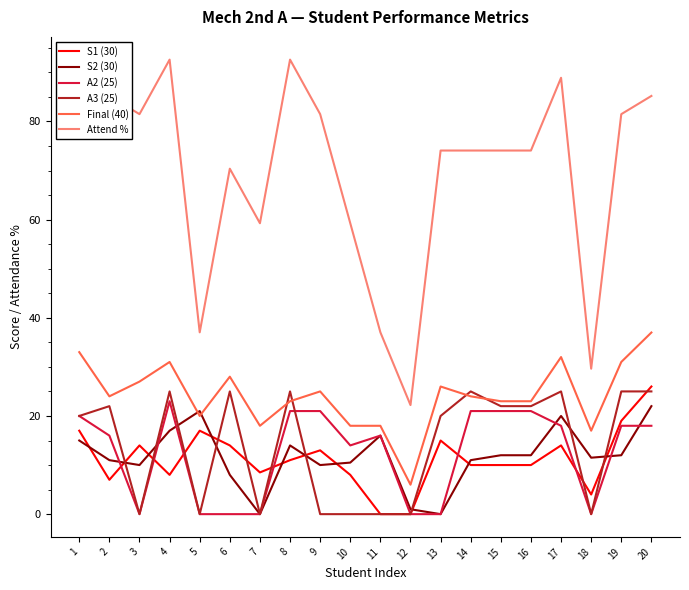

Where is the first local maximum for Attend %?

2